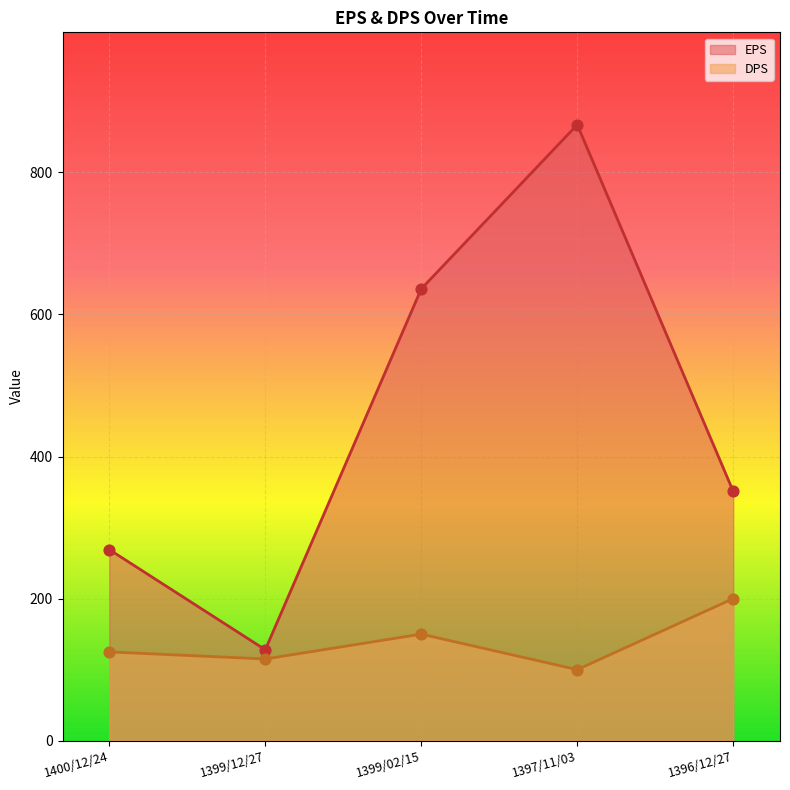

Which series has the largest total across all categories?

EPS